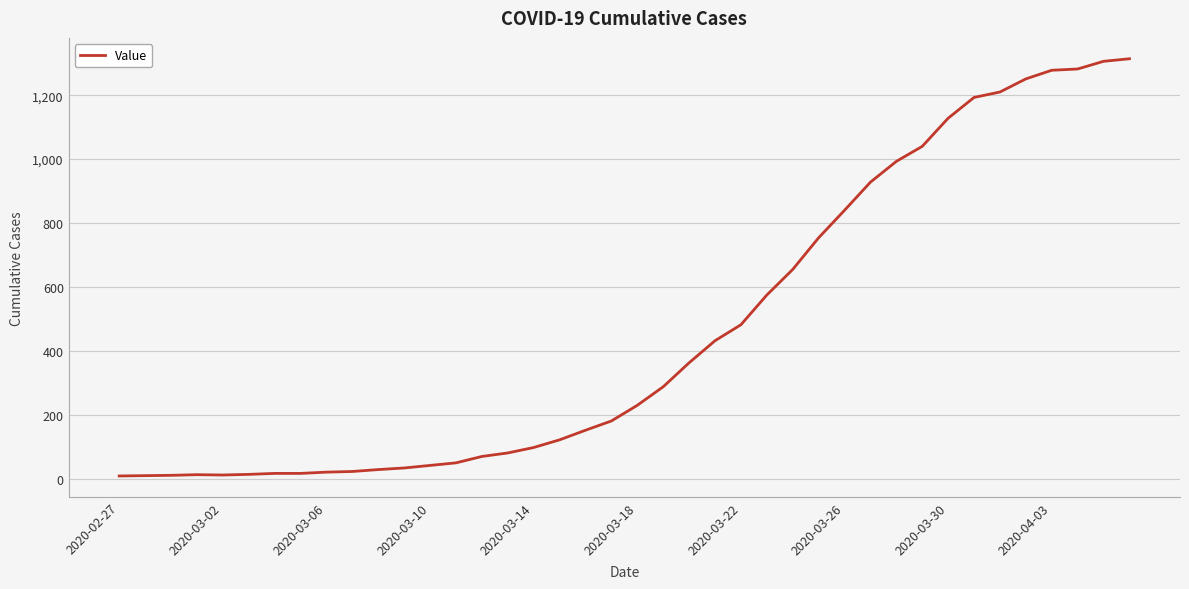

What is the greatest value displayed?

1314